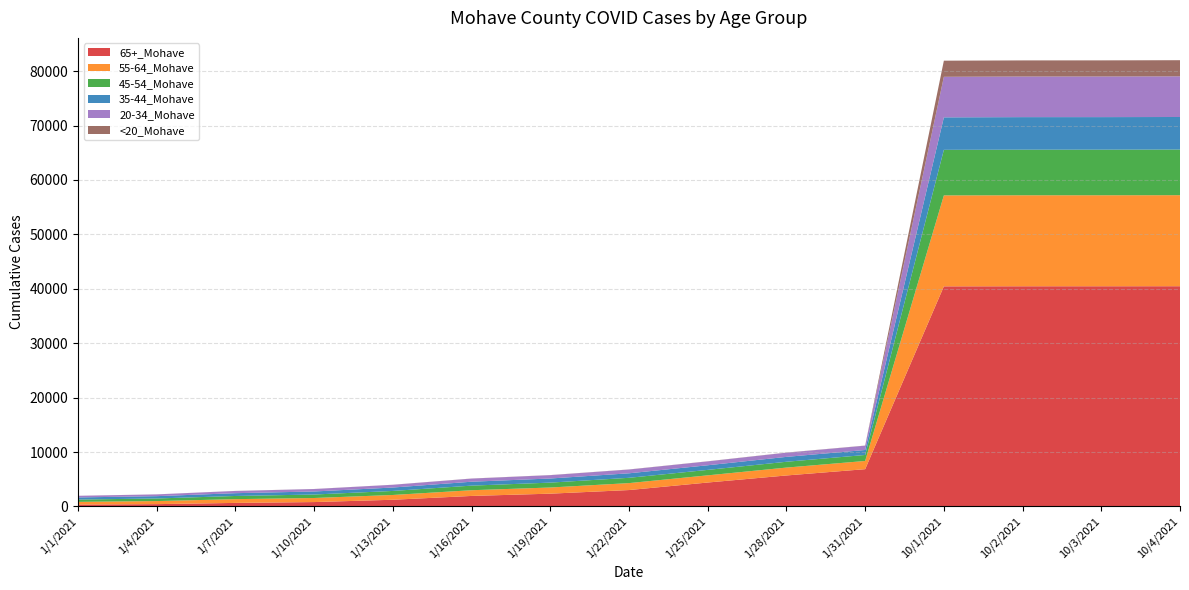

Reading left to right, what are all the values shown in this chart?

65+_Mohave: 341	423	650	804	1229	1931	2348	3013	4396	5693	6849	40448	40463	40465	40473
55-64_Mohave: 498	563	691	748	879	1050	1132	1276	1320	1449	1510	16716	16724	16724	16729
45-54_Mohave: 428	477	583	639	741	844	898	973	1002	1068	1101	8375	8381	8381	8388
35-44_Mohave: 389	426	514	558	627	719	757	829	851	900	915	5969	5981	5982	5983
20-34_Mohave: 296	324	406	448	503	573	611	690	710	768	792	7454	7462	7465	7472
<20_Mohave: 7	8	11	12	13	17	19	20	21	22	22	2962	2964	2964	2966